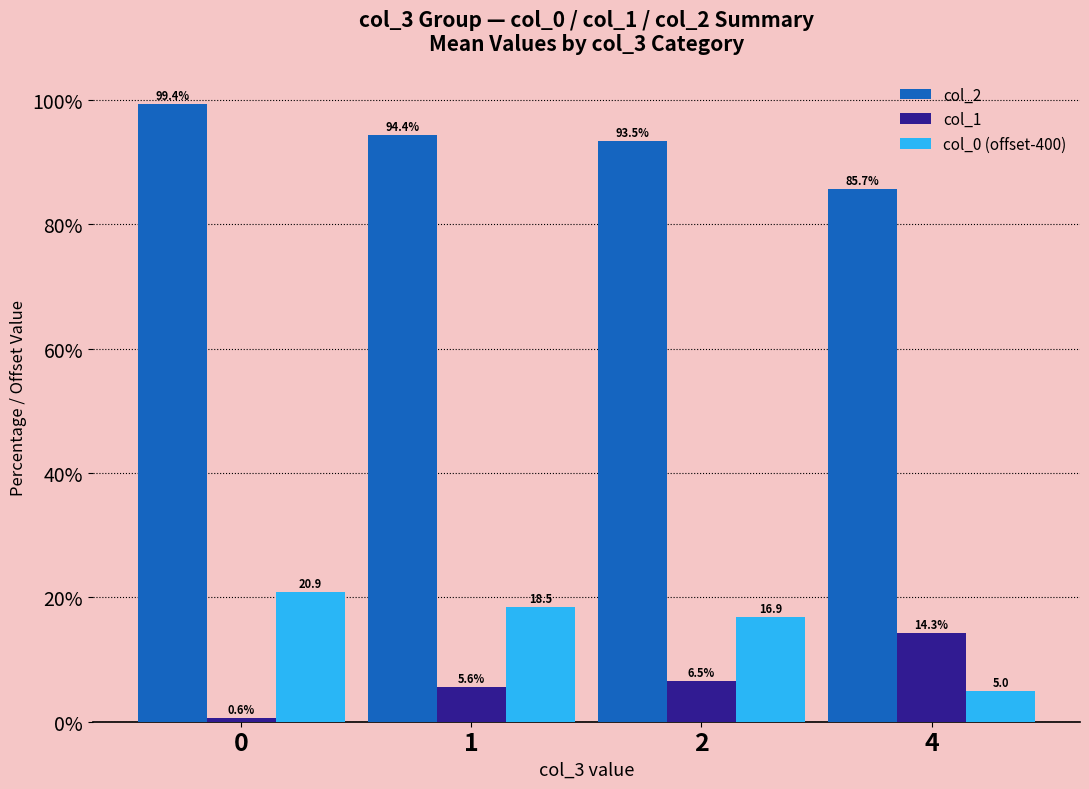

What is the difference between the highest and lowest values at 4?

80.7